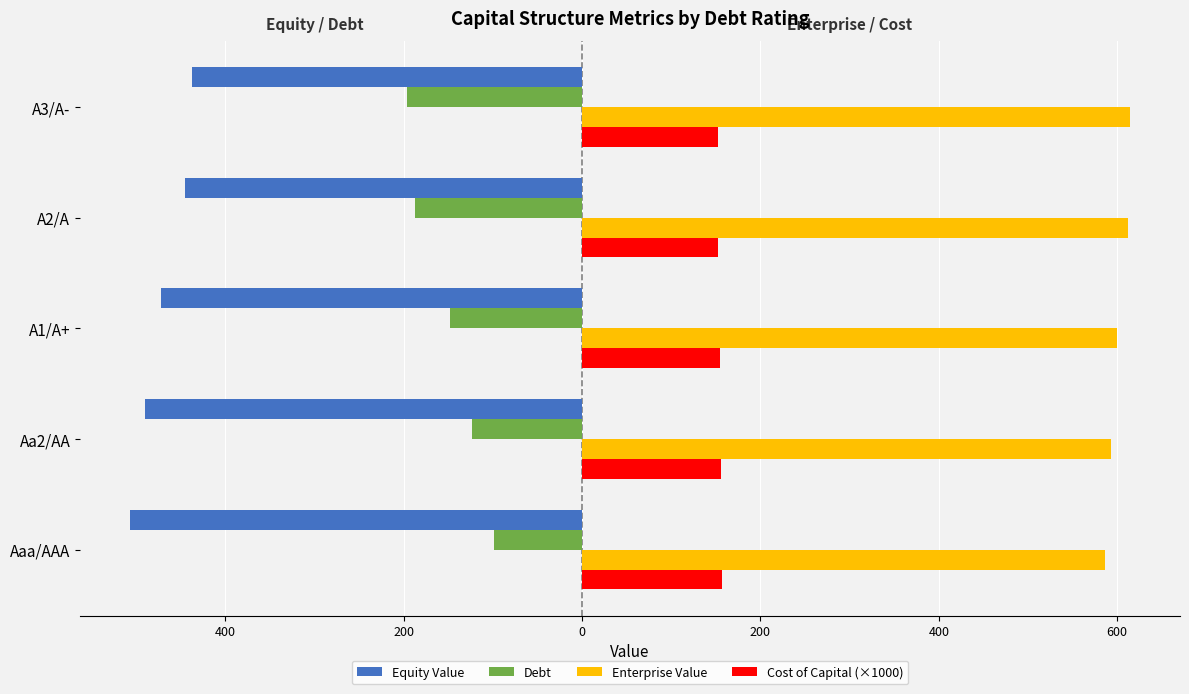

What are all the series names shown in the legend?

Equity Value, Debt, Enterprise Value, Cost of Capital (×1000)